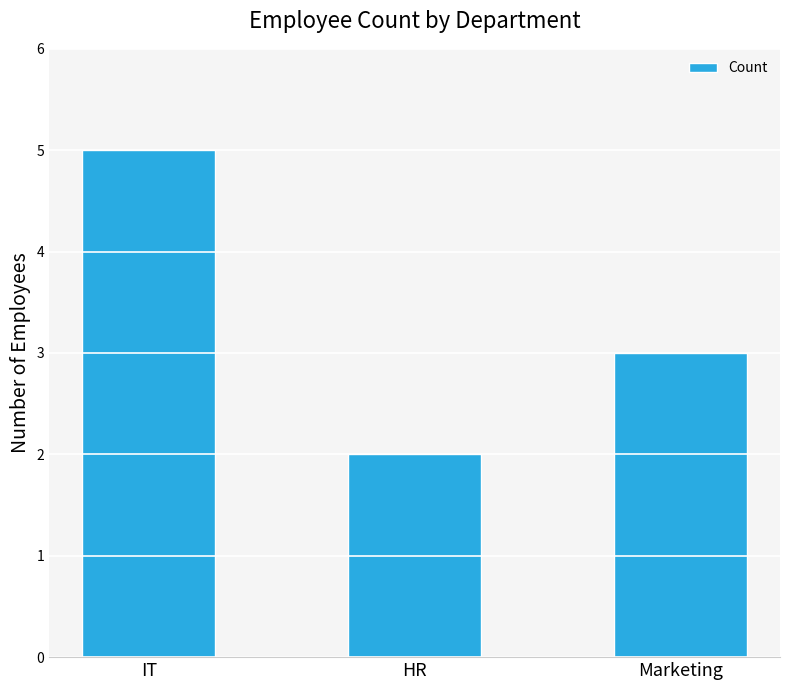

Where does the data first go above 3?

IT